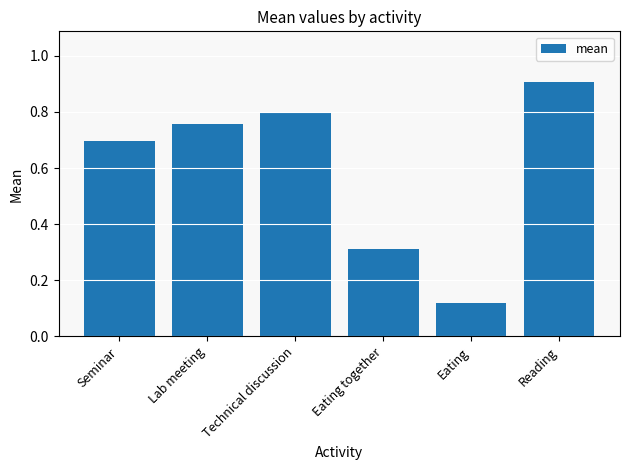

At which label is the value closest to 0?

Eating